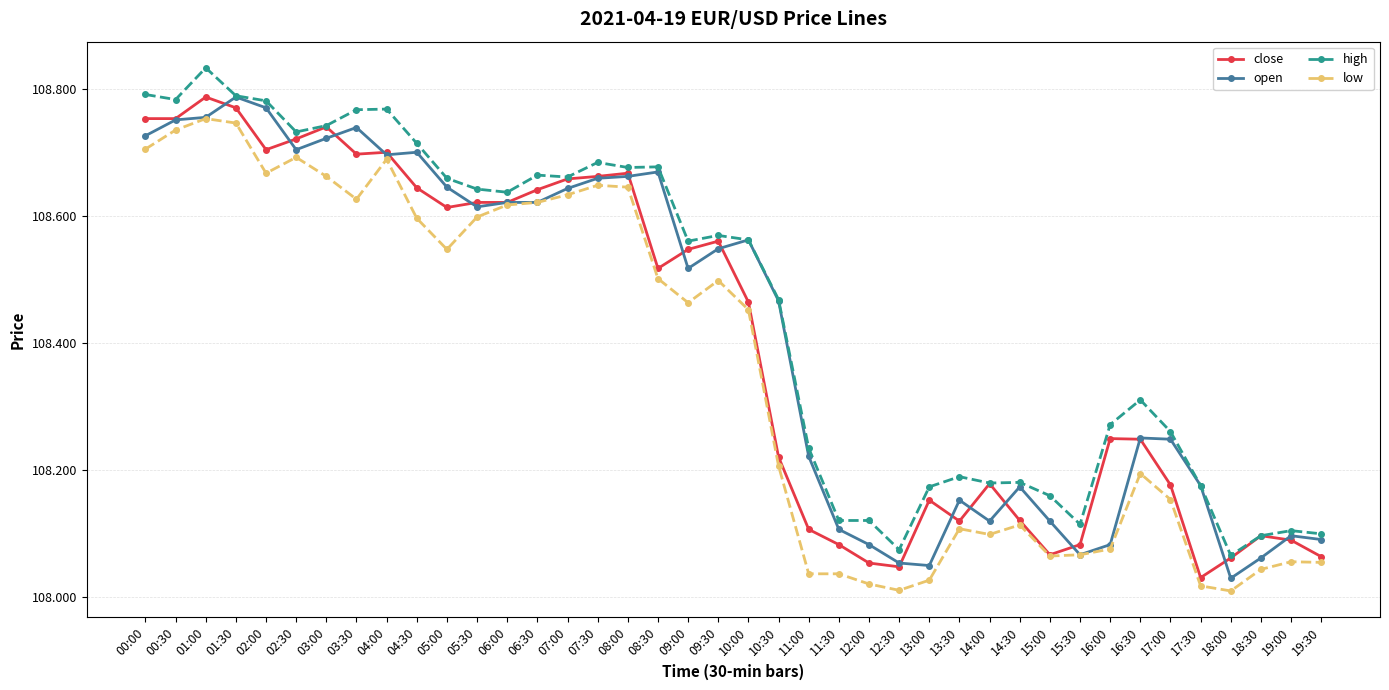

What are all the series names shown in the legend?

close, open, high, low